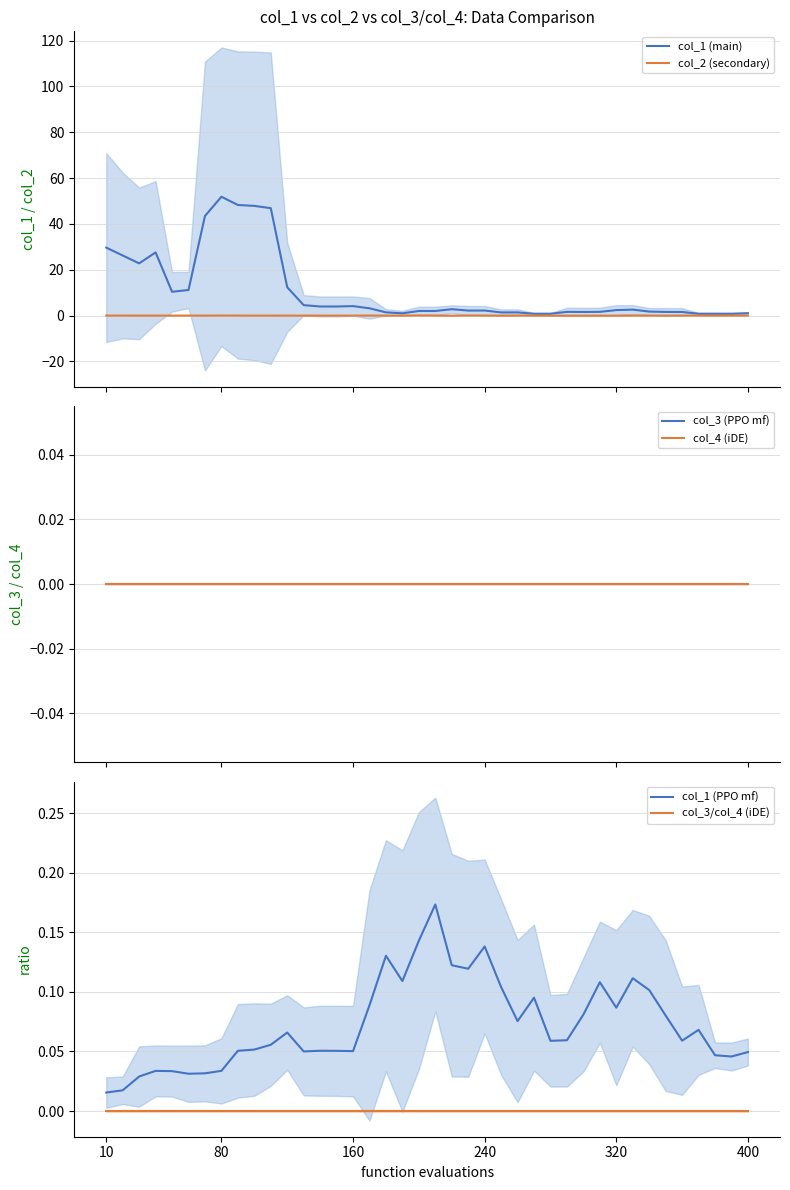

How many series are shown in this chart?

6